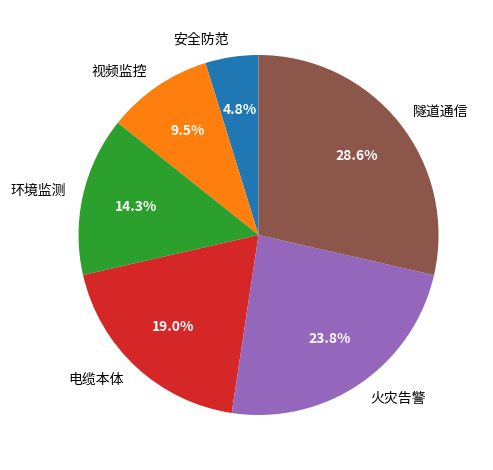

Which slice is the largest?

隧道通信